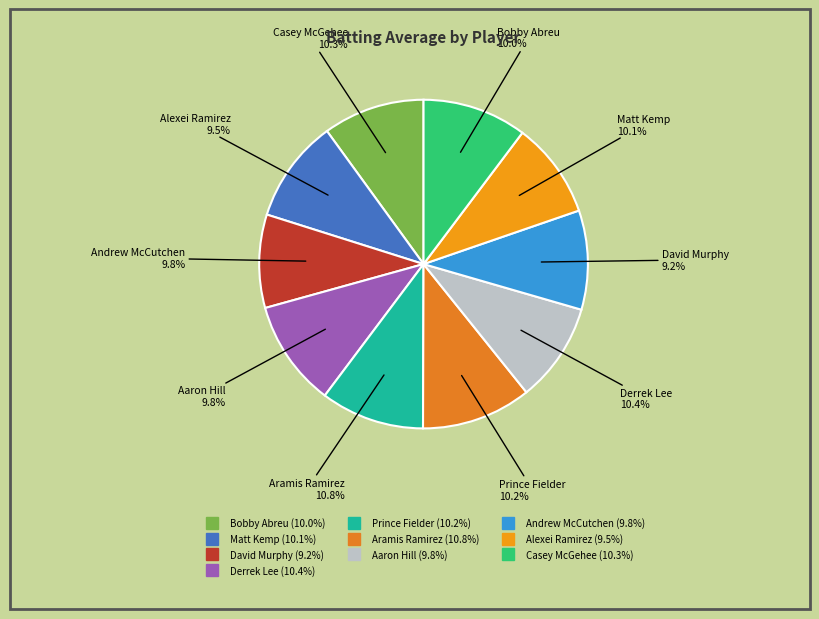

Count the number of slices in the pie.

10